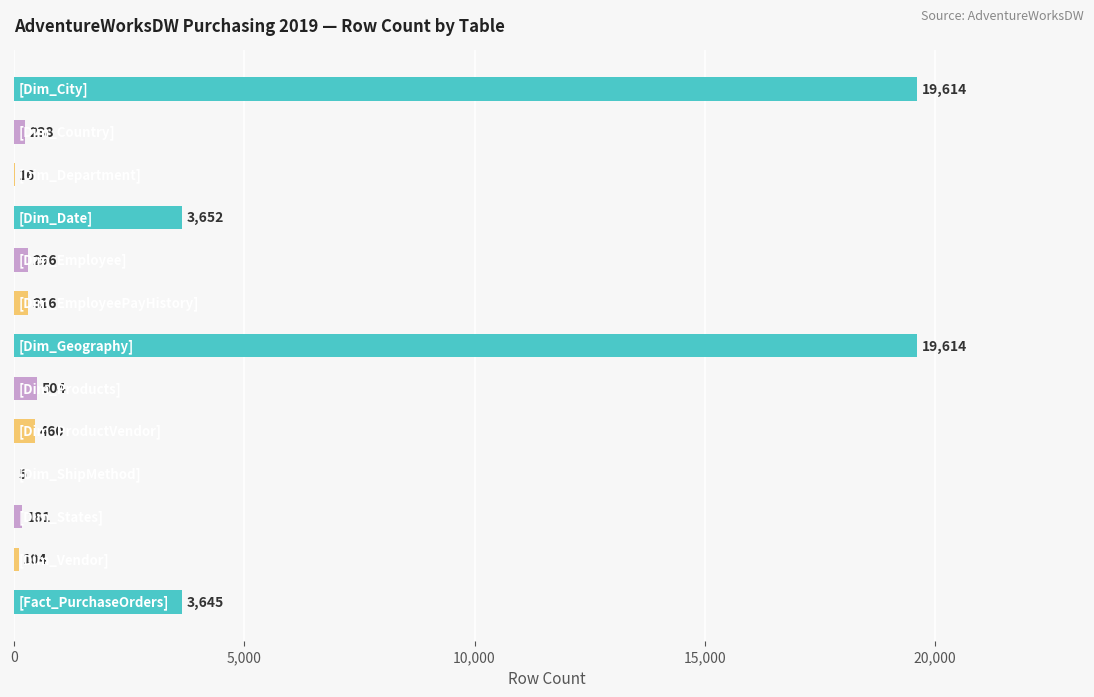

What is the maximum value shown in the chart?

19614